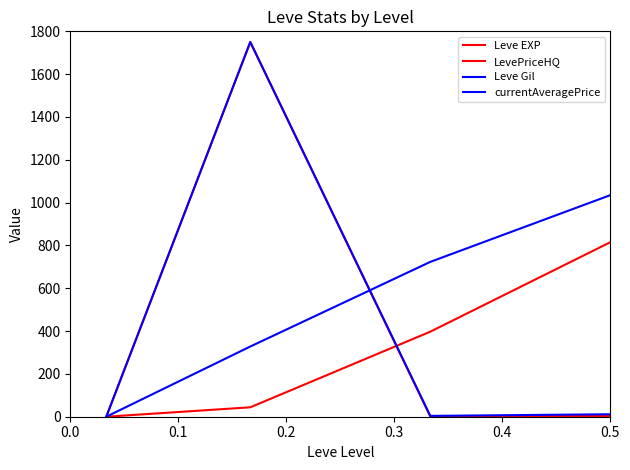

Does the chart have visible grid lines?

No